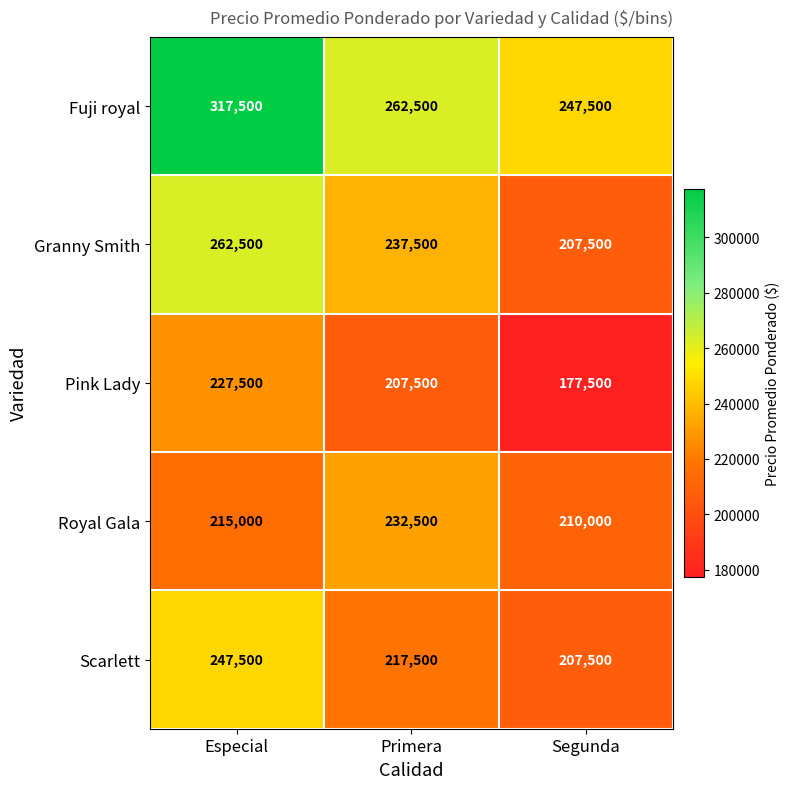

What is the difference between the maximum and minimum values in the Fuji royal series?

70000